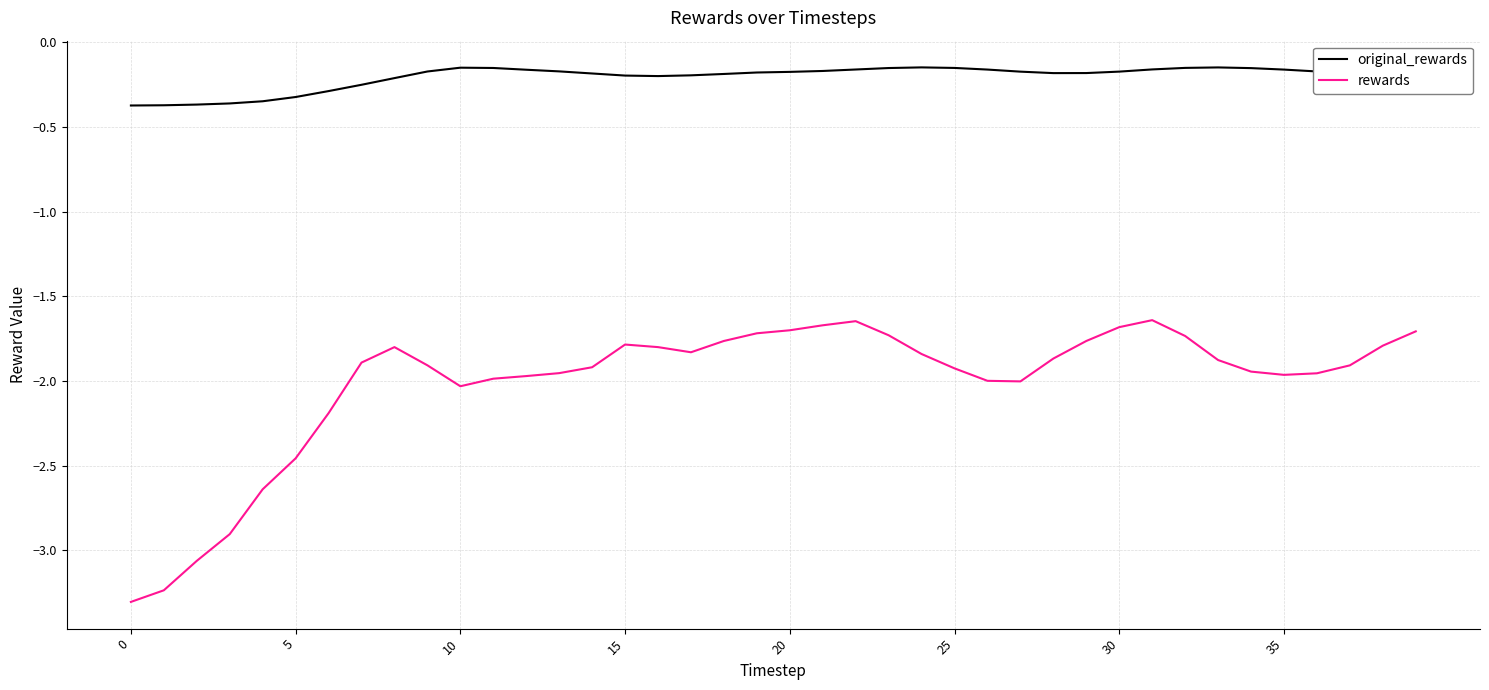

Which series has the largest total across all categories?

original_rewards